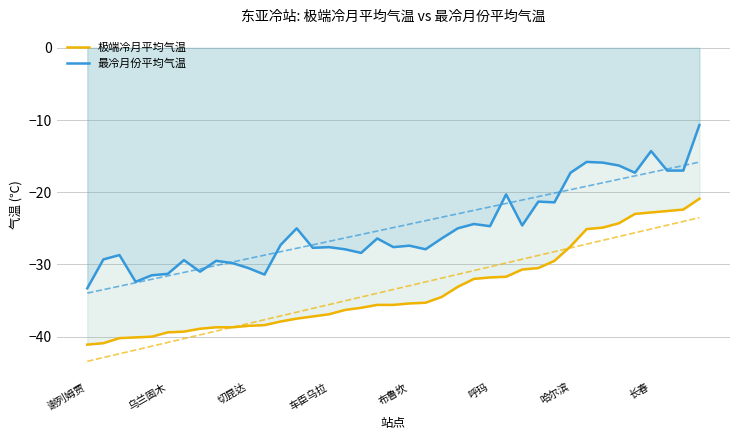

How many lines are shown in the chart?

2